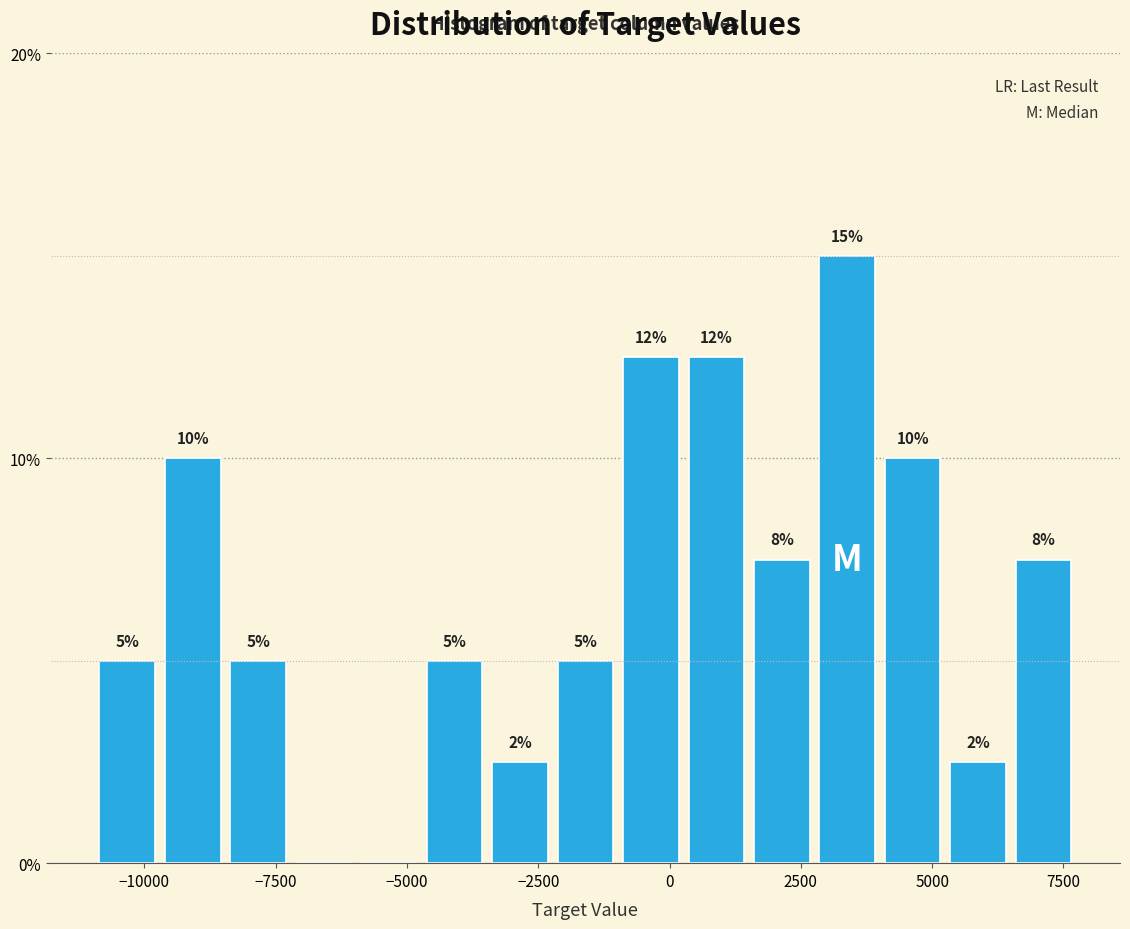

Read against the x-axis, roughly where is the centre of the tallest bar?

3500